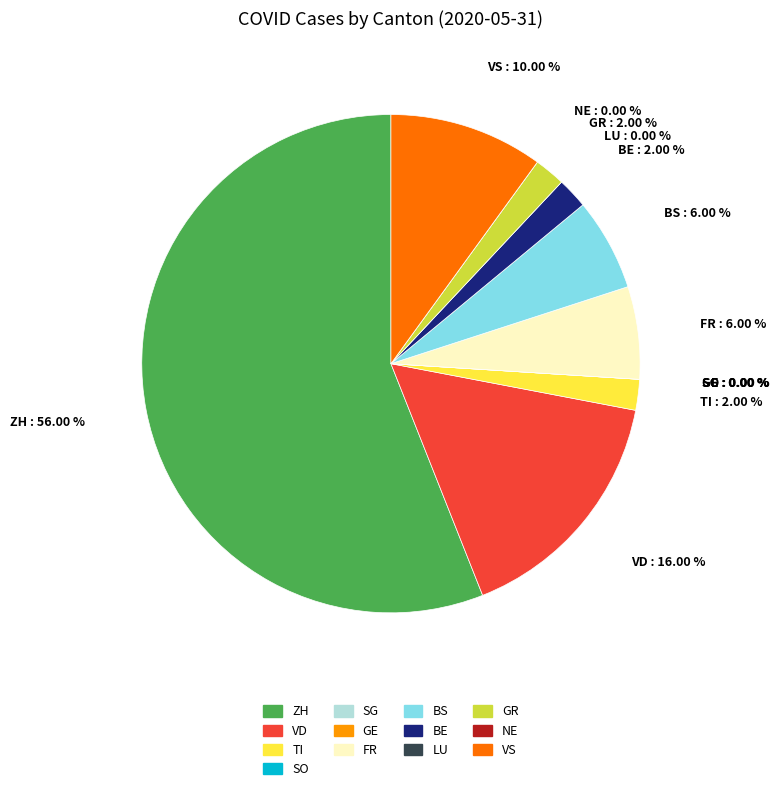

Is it true that VS is 1% of the pie?

False